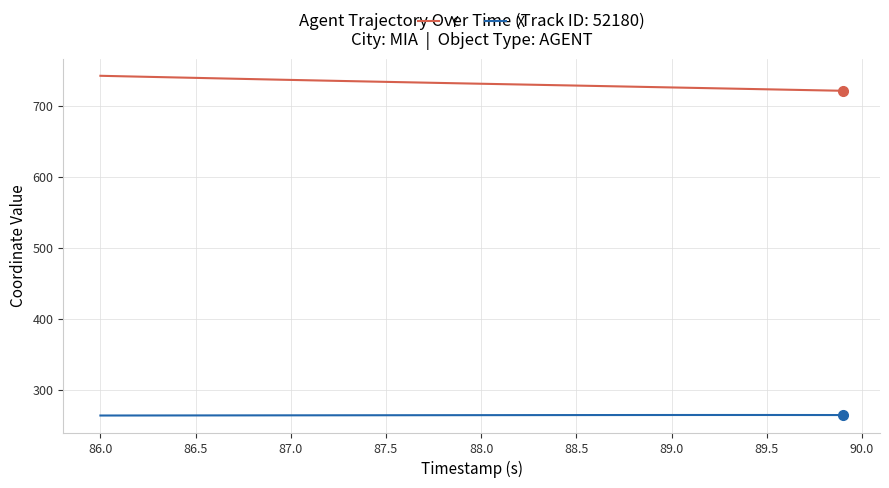

What is the maximum value for X?

264.5